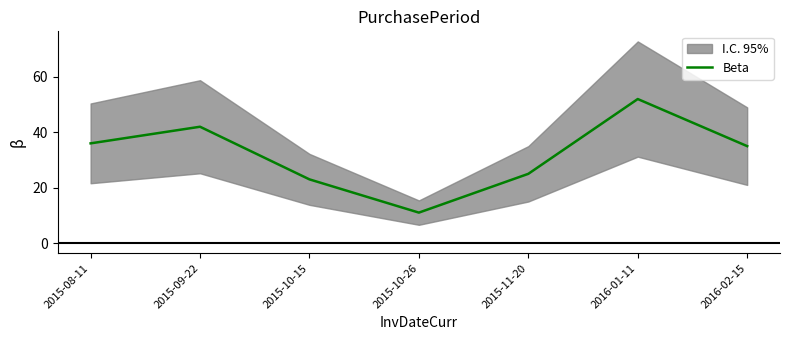

What is the sum of the values at 2016-02-15 and 2016-01-11?

87